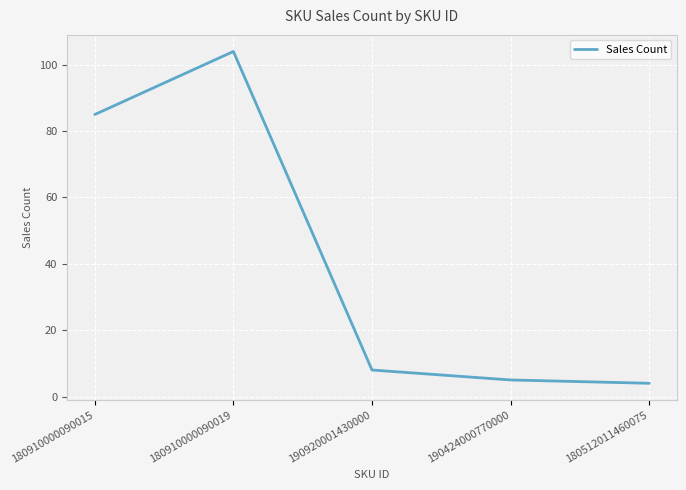

Rank the categories by value from lowest to highest.

180512011460075, 190424000770000, 190920001430000, 180910000090015, 180910000090019